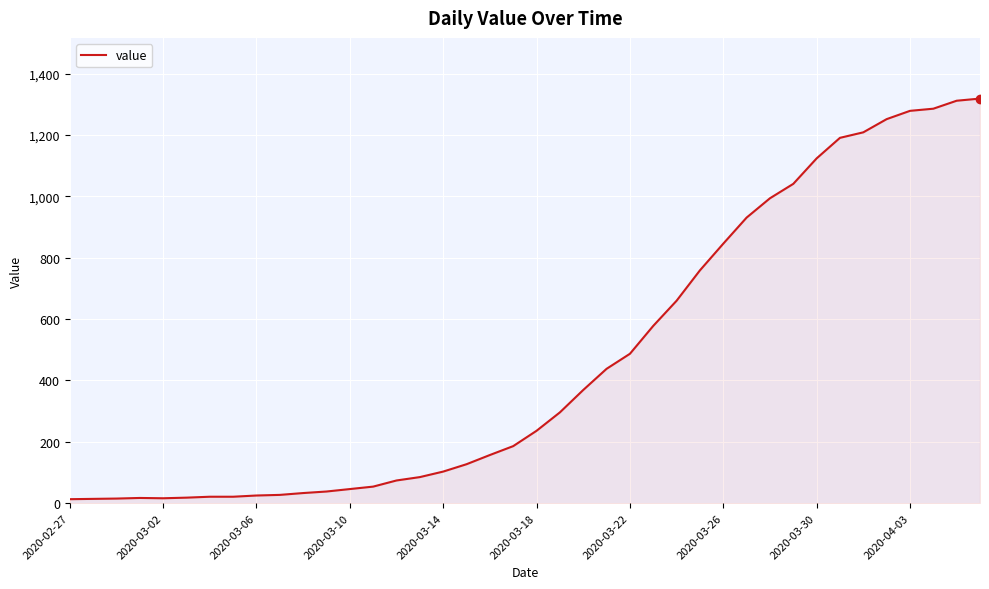

Count the number of categories in the chart.

40